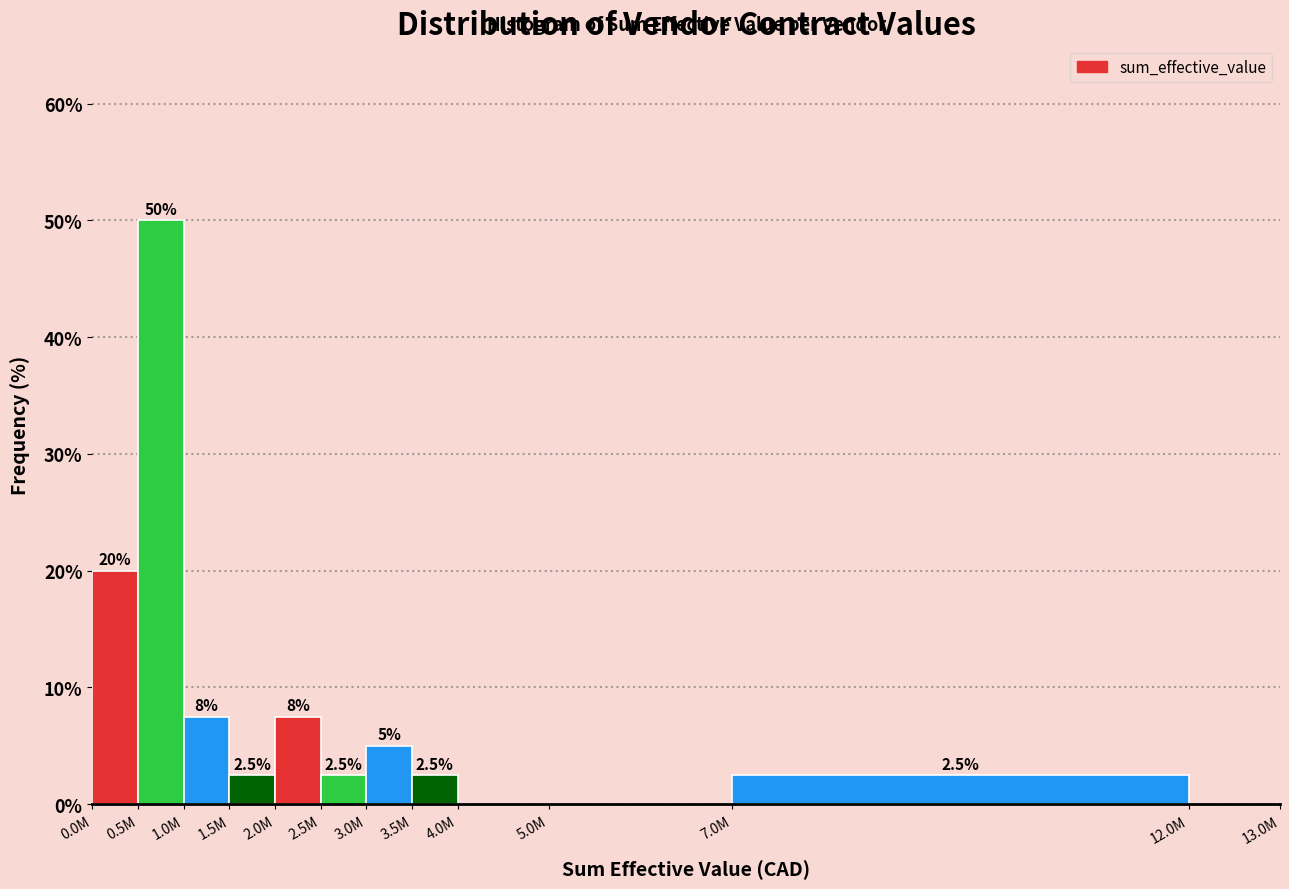

Reading right to left, what are all the values shown in this chart?

12.0M=0.0	7.0M=2.5	5.0M=0.0	4.0M=0.0	3.5M=2.5	3.0M=5.0	2.5M=2.5	2.0M=7.5	1.5M=2.5	1.0M=7.5	0.5M=50.0	0.0M=20.0